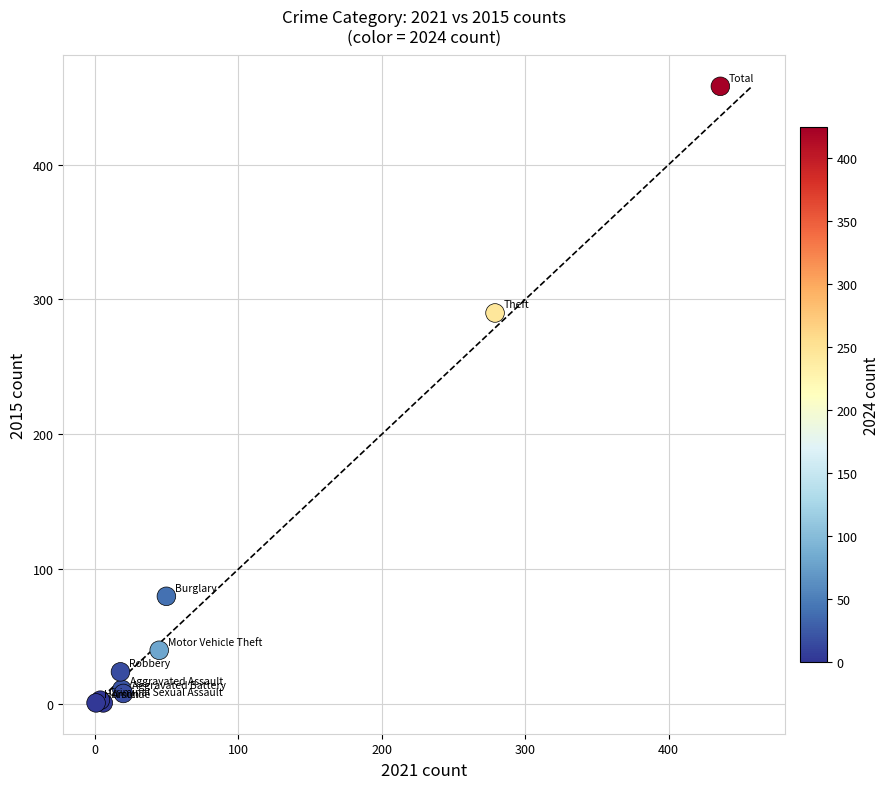

What Y value in the scatter plot is closest to 229?

290